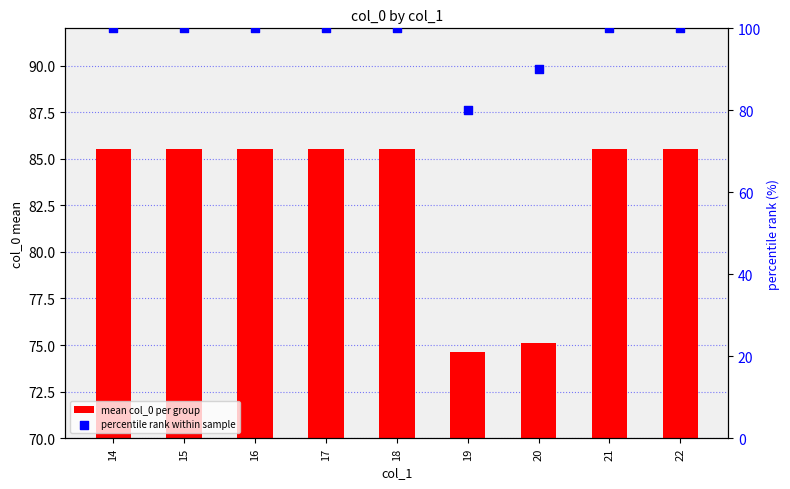

Which series contains the highest Y value?

percentile rank within sample